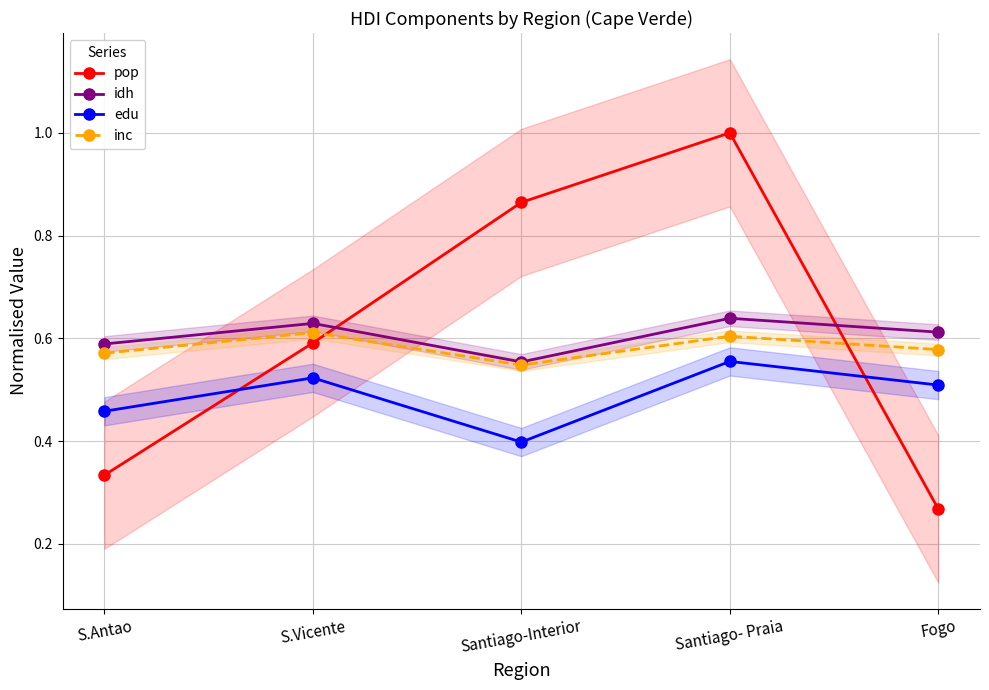

List the series in order of their peak value, highest first.

pop, idh, inc, edu